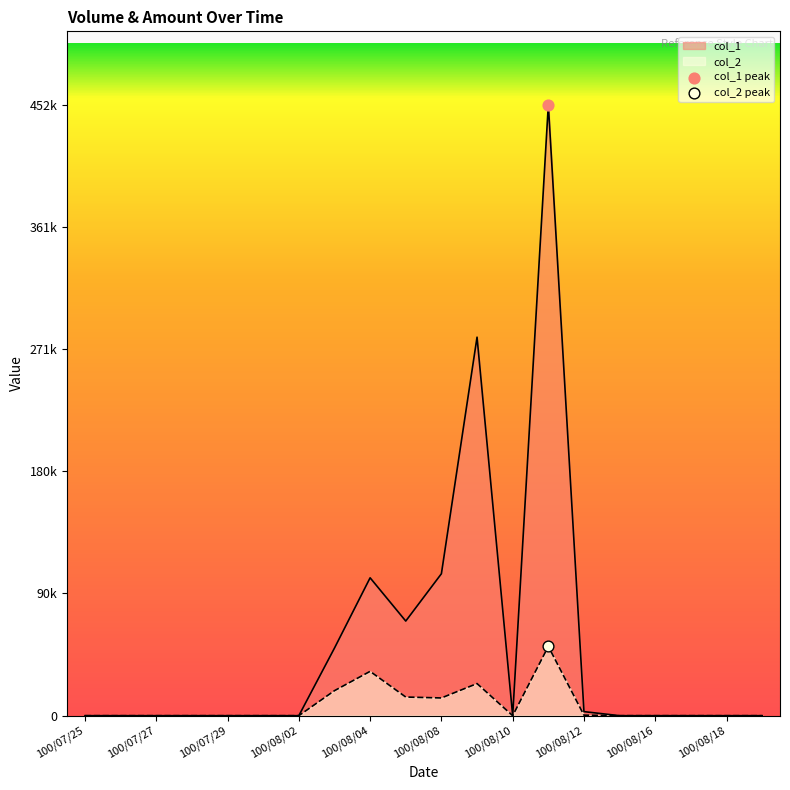

Which series reaches the minimum Y coordinate?

col_1